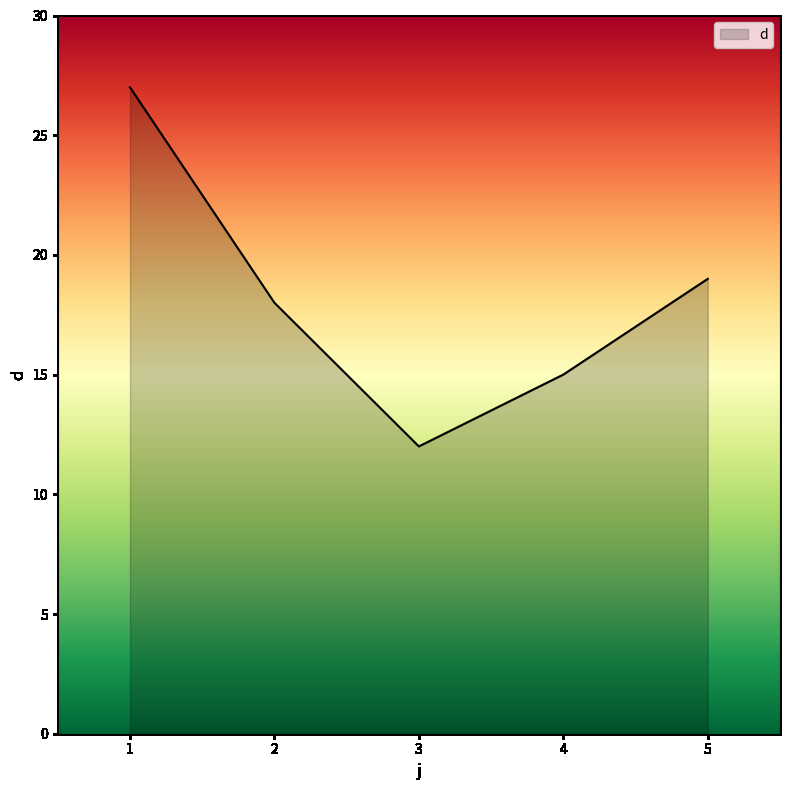

At which category does the data reach its first local valley?

3